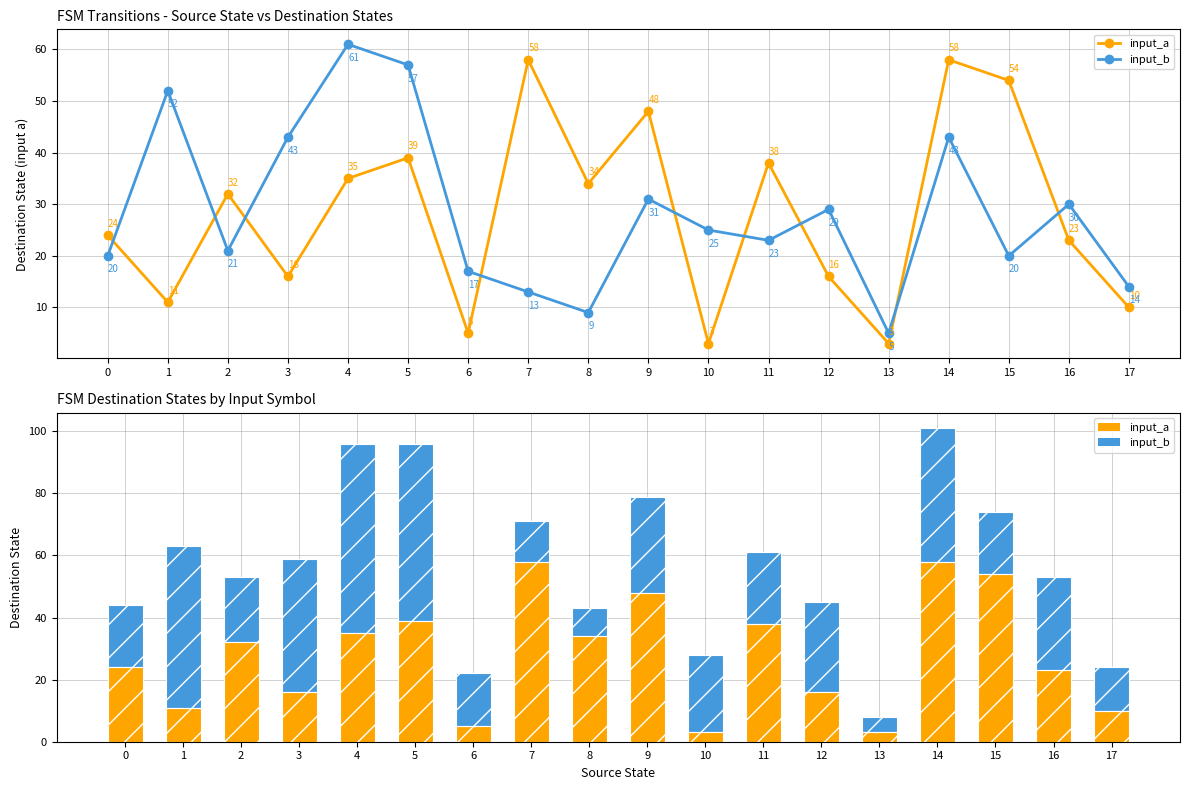

Which series has the widest spread of values?

input_b